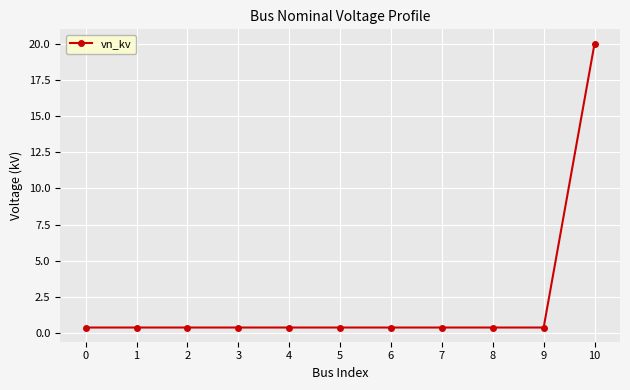

What is the sum of the values at 2 and 6?

0.8